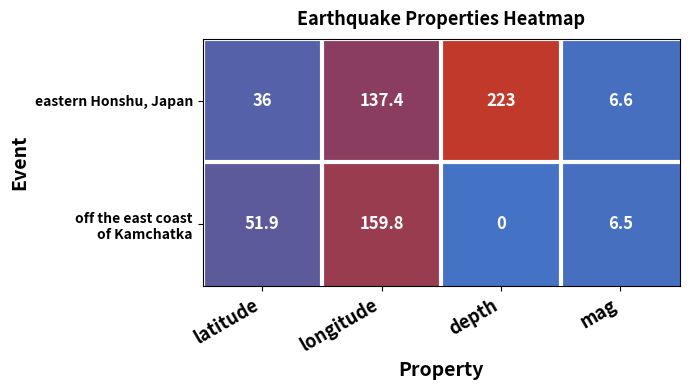

Is it true that eastern Honshu, Japan equals 63.2 at latitude?

False